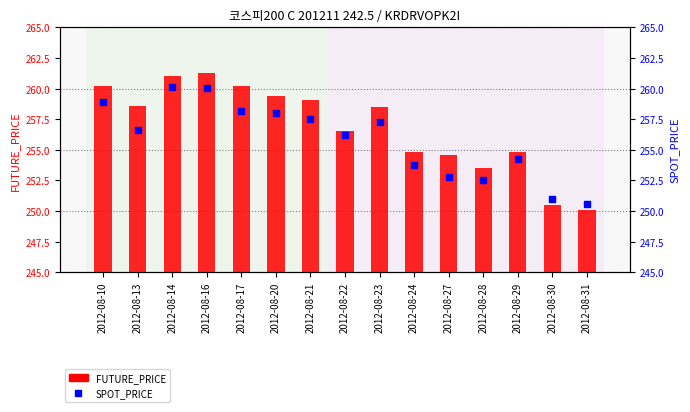

At which category is the sum across all series the highest?

2012-08-16